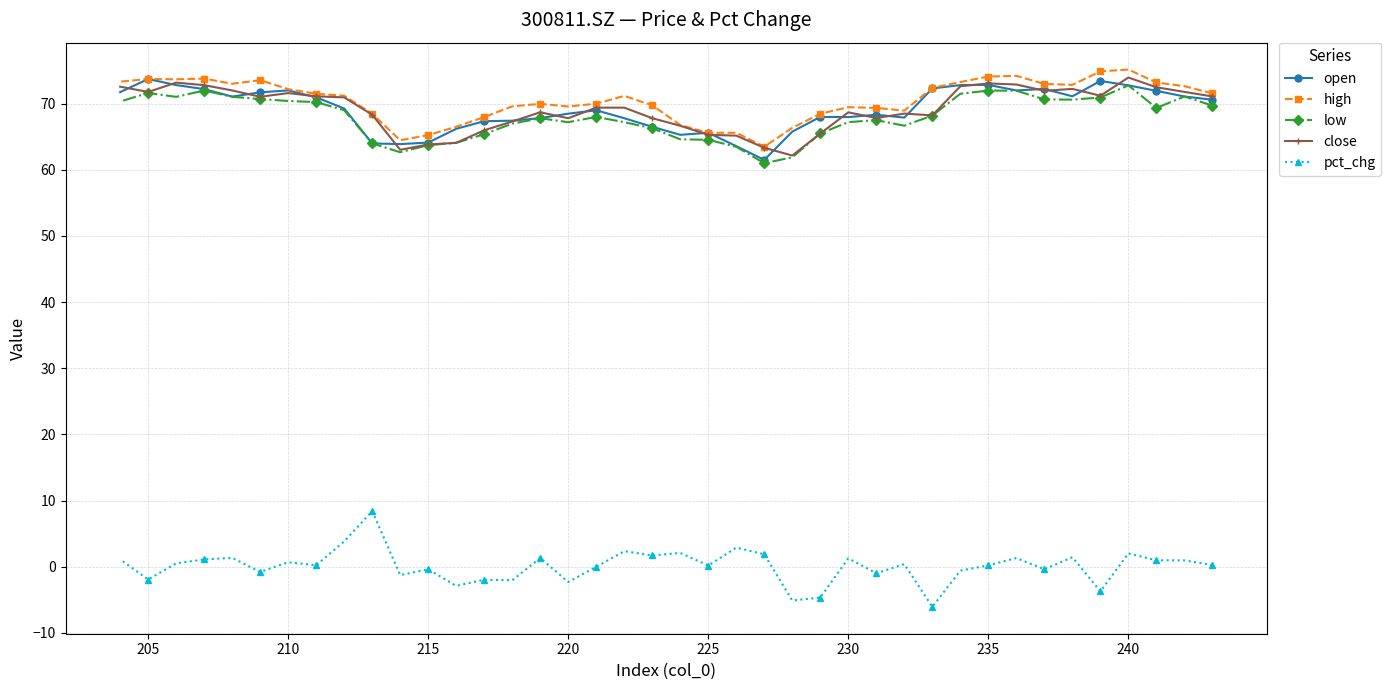

What is the highest value of the pct_chg series?

8.4